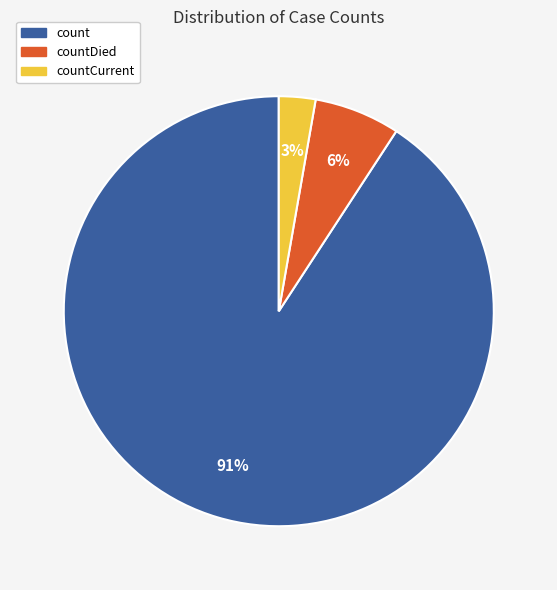

What is the smallest slice in the pie chart?

countCurrent